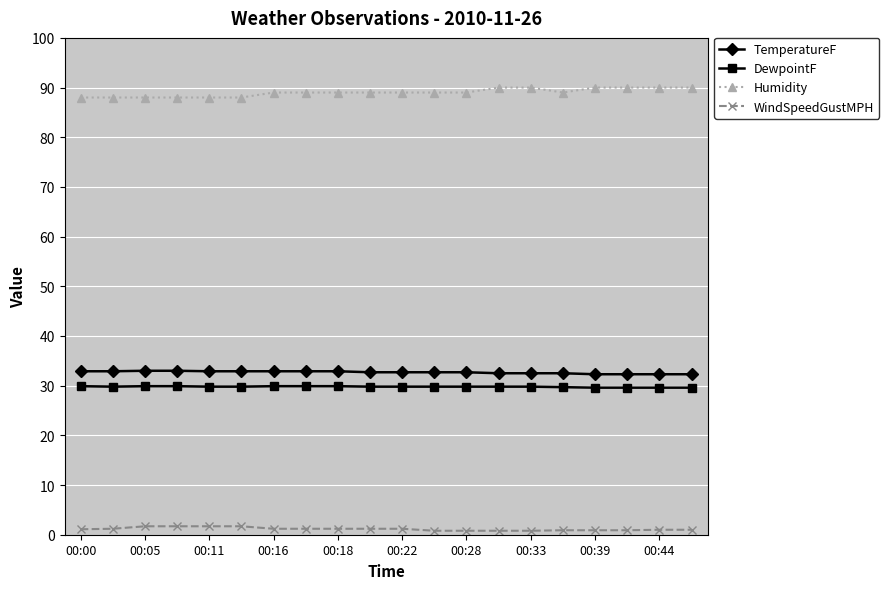

True or false: DewpointF and TemperatureF cross at least once.

False